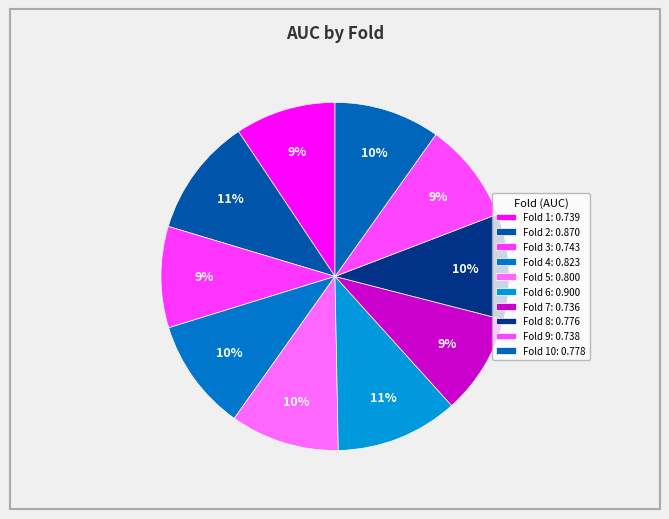

How many slices are in this pie chart?

10